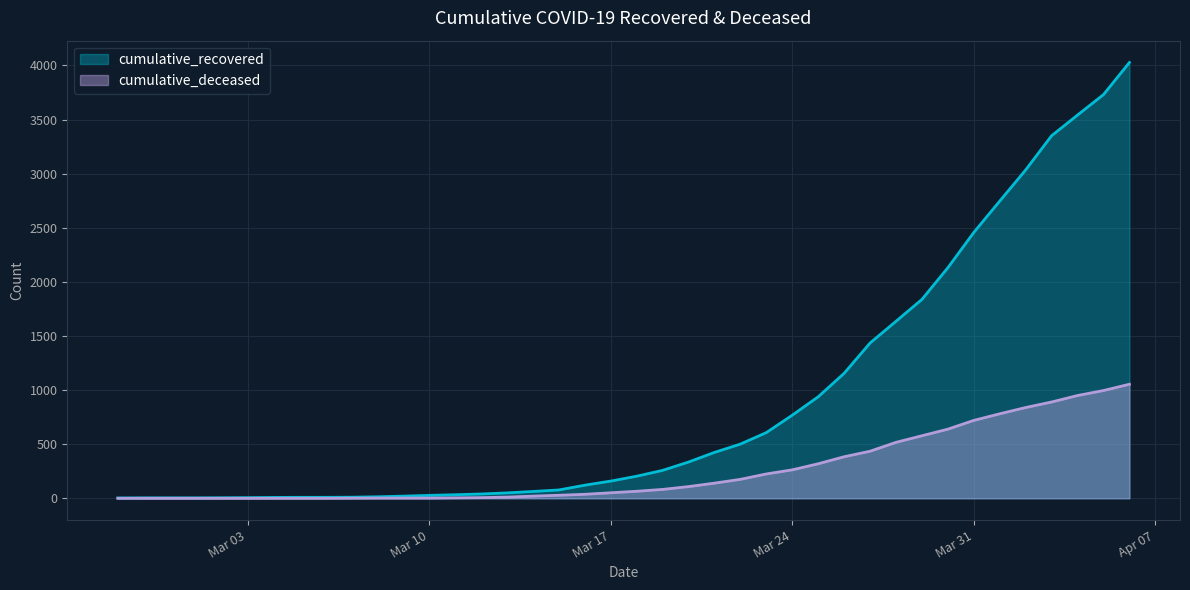

What value does the cumulative_recovered series have at 2020-02-27?

3